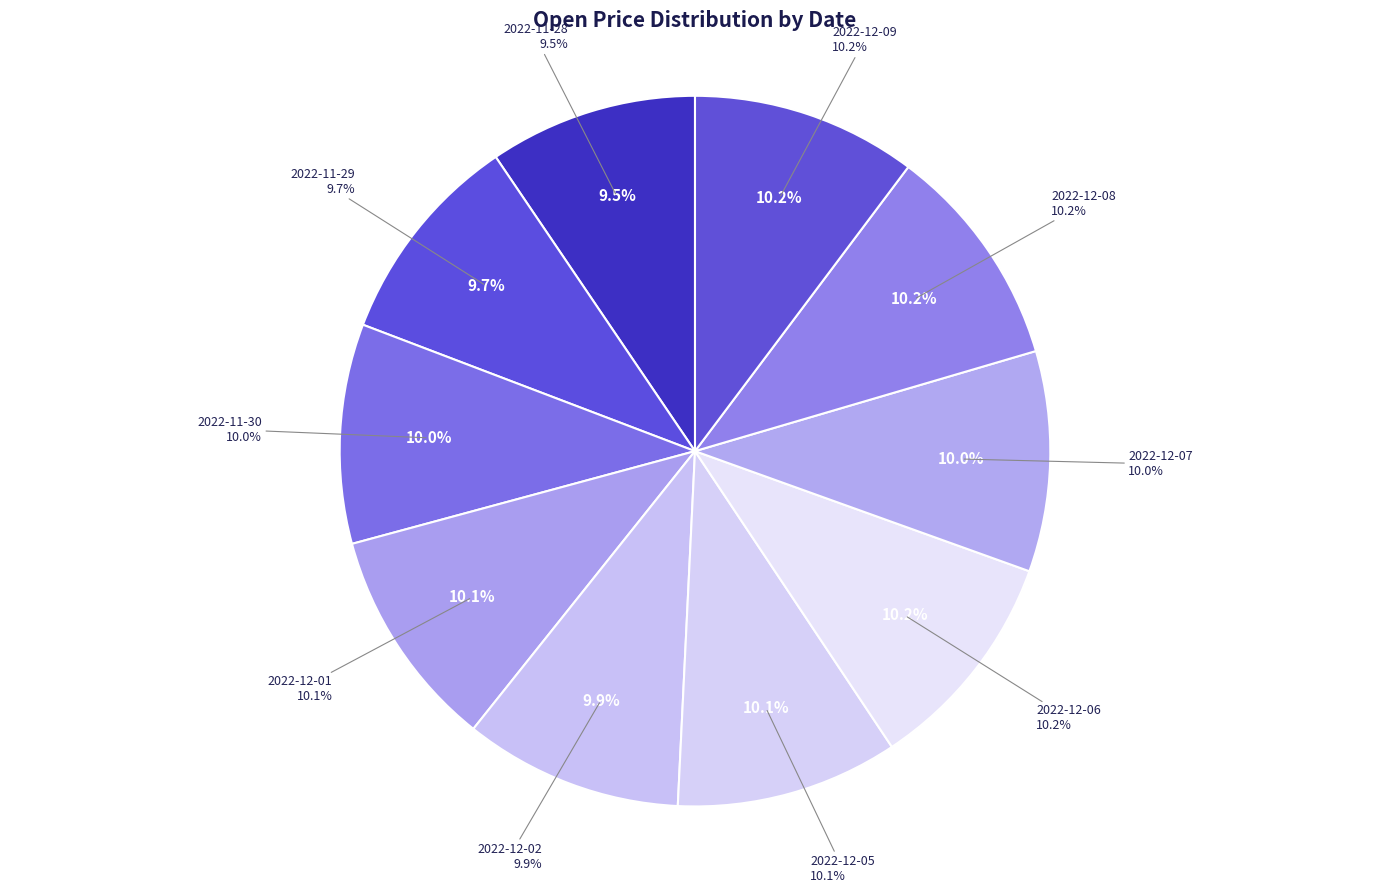

What is the largest slice in the pie chart?

2022-12-09